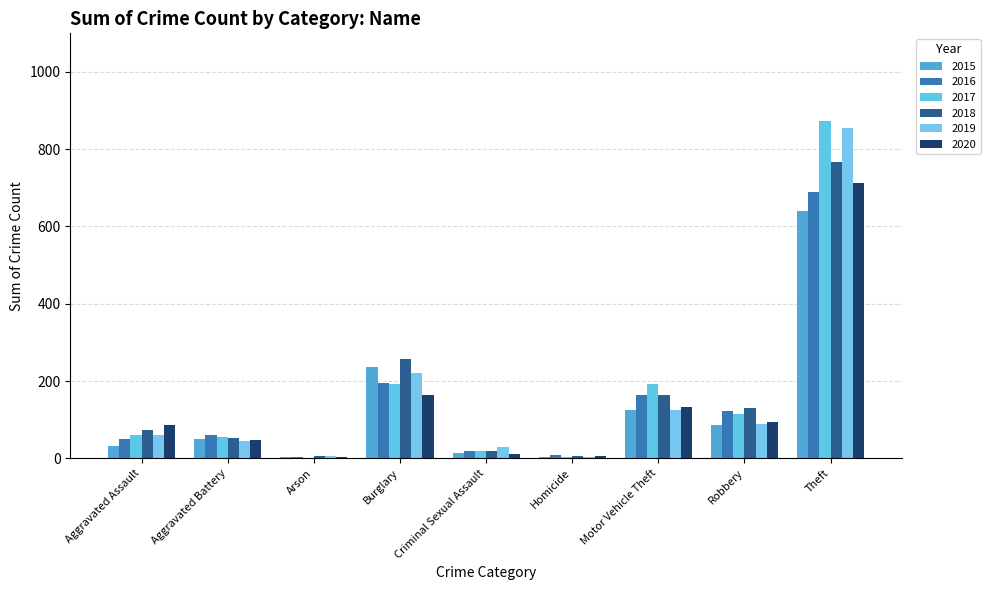

Reading left to right, transcribe all the data shown in this chart.

2015: 31	50	3	236	13	4	125	87	641
2016: 50	60	3	194	20	8	163	123	689
2017: 59	54	1	192	19	2	191	115	873
2018: 72	52	6	257	20	5	164	130	767
2019: 61	45	5	221	29	3	125	89	855
2020: 87	48	4	163	12	6	134	94	713